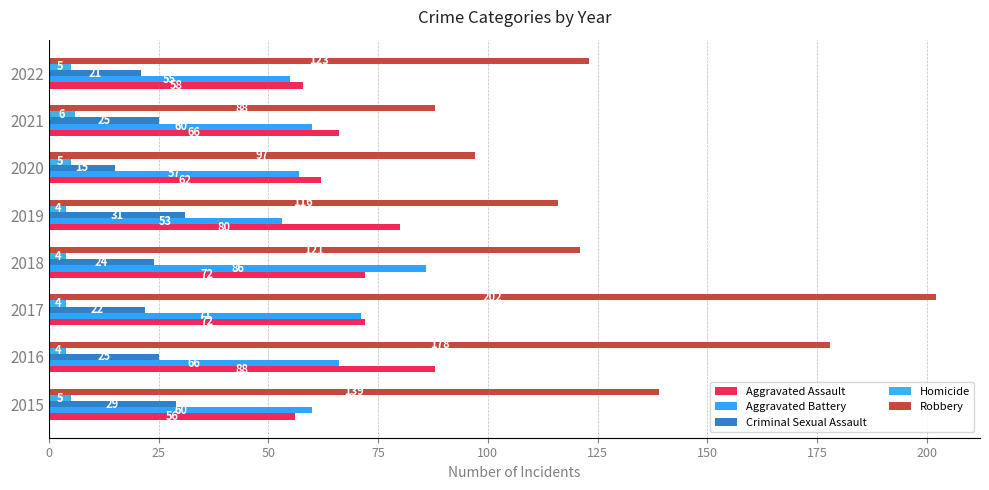

How many distinct data groups are displayed?

5